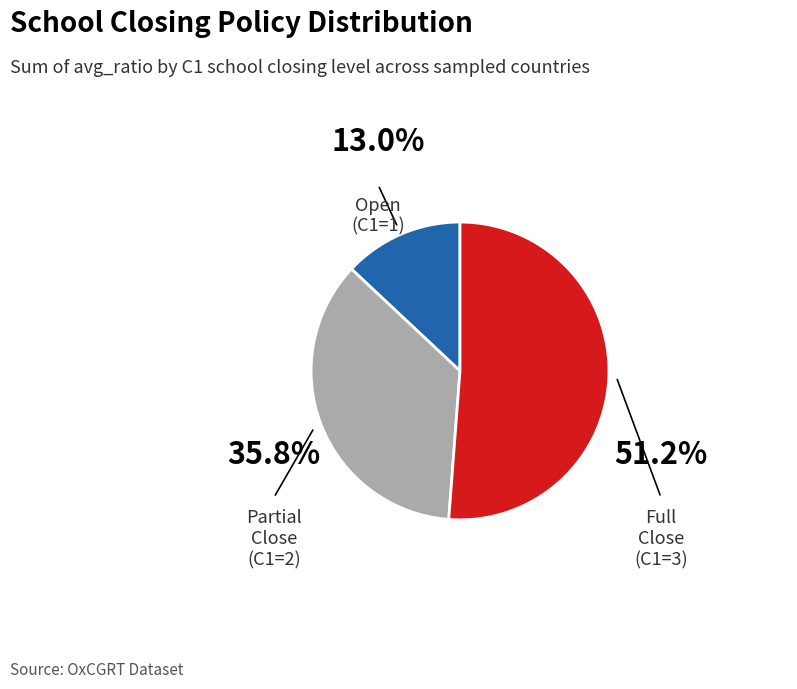

Is there a majority slice in this chart?

Yes